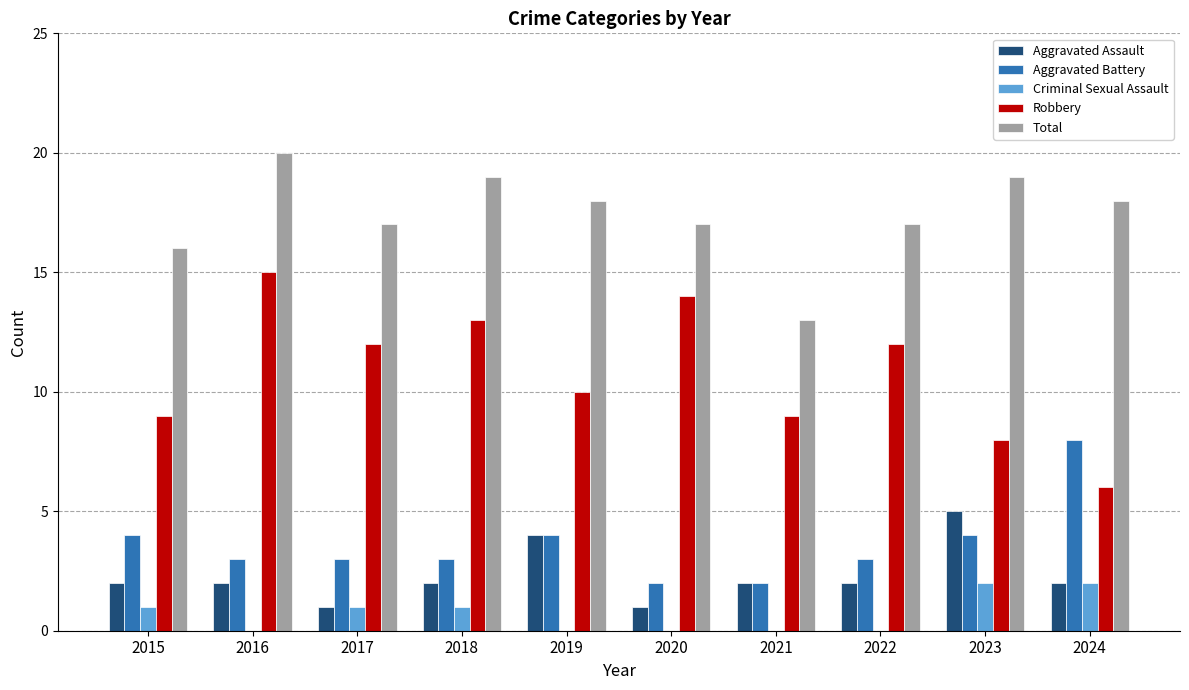

What are all the series names shown in the legend?

Aggravated Assault, Aggravated Battery, Criminal Sexual Assault, Robbery, Total